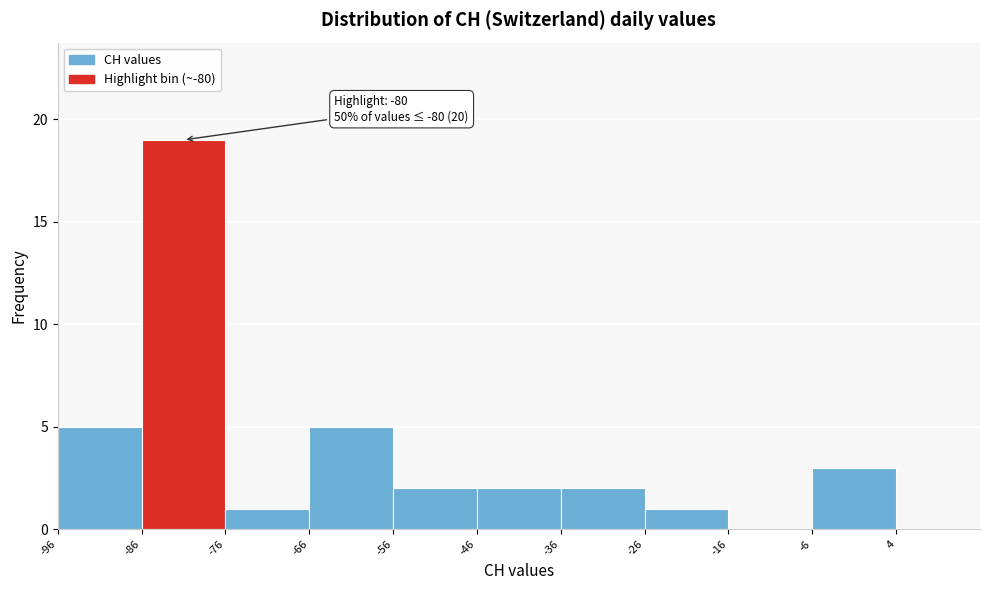

Which range on the x-axis has the tallest bar?

-86 to -76